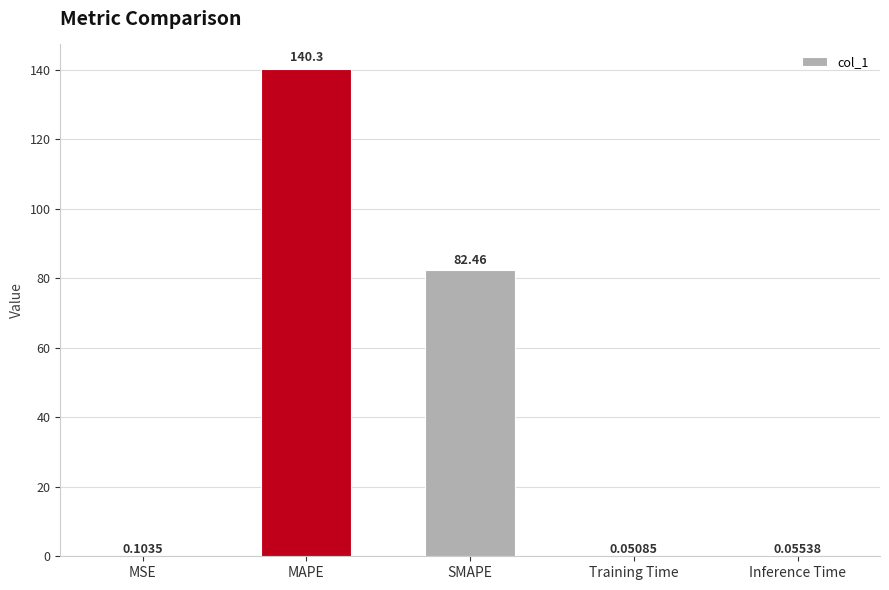

What is the sum of all values?

223.0